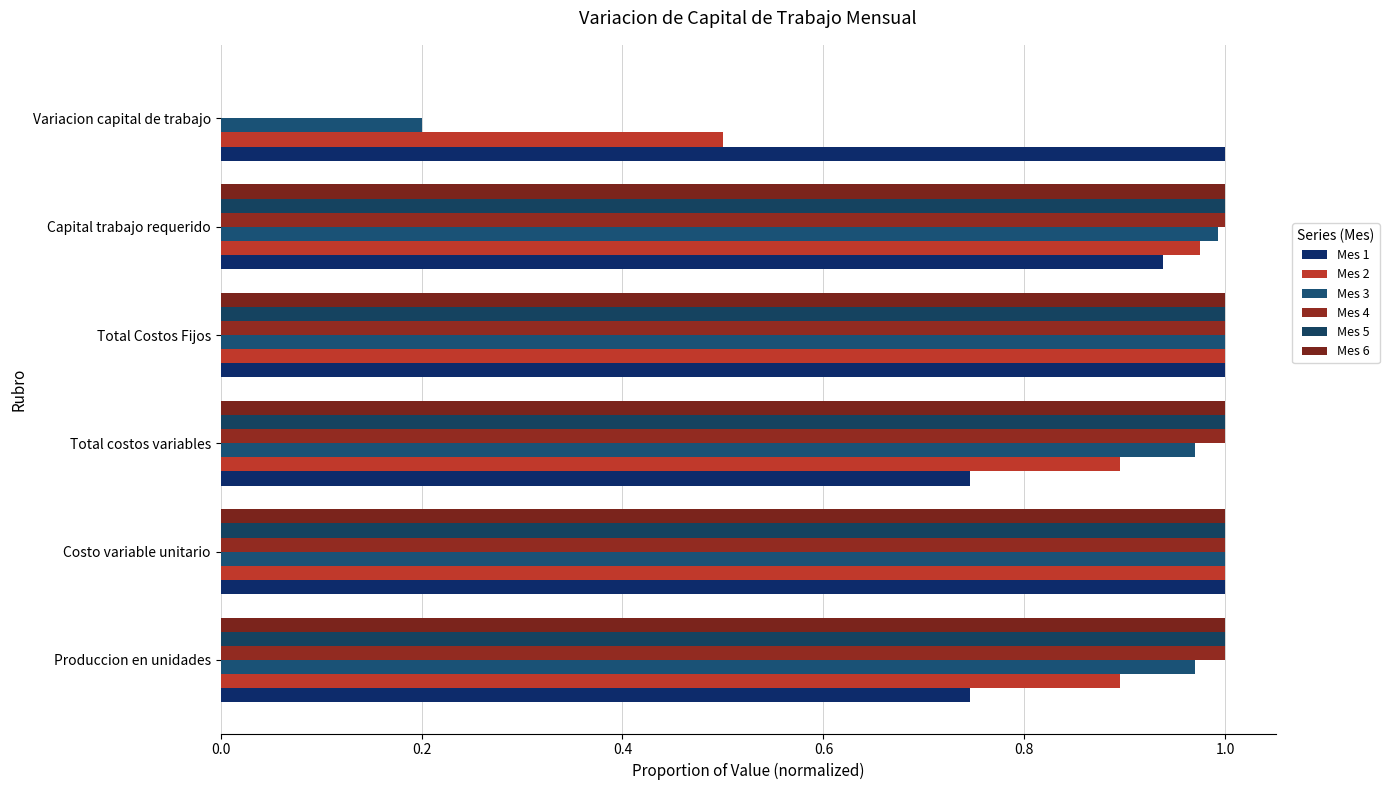

What is the greatest value displayed?

1.0